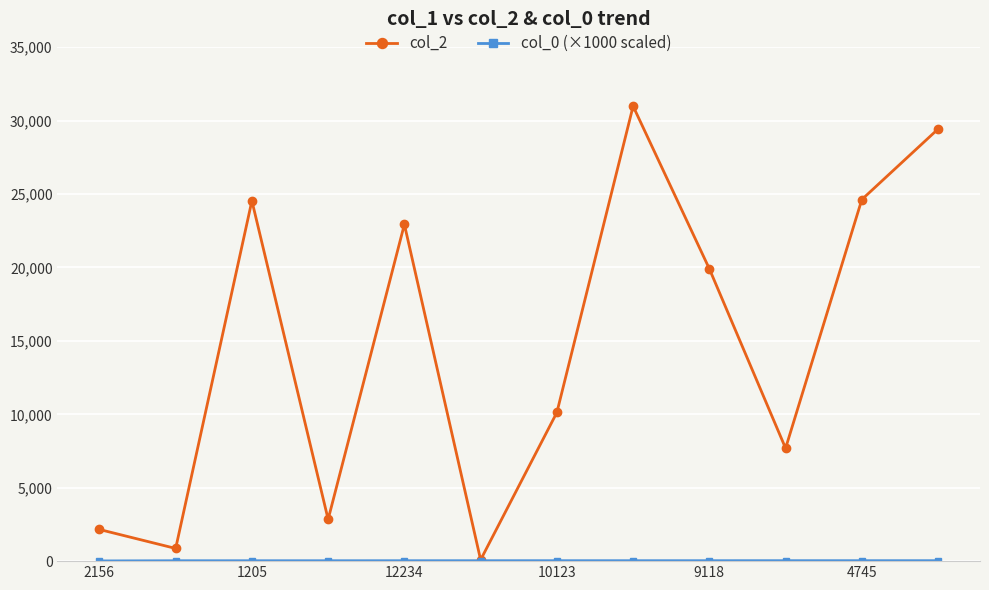

True or false: col_2 has more than 1 points higher than both neighbors.

True